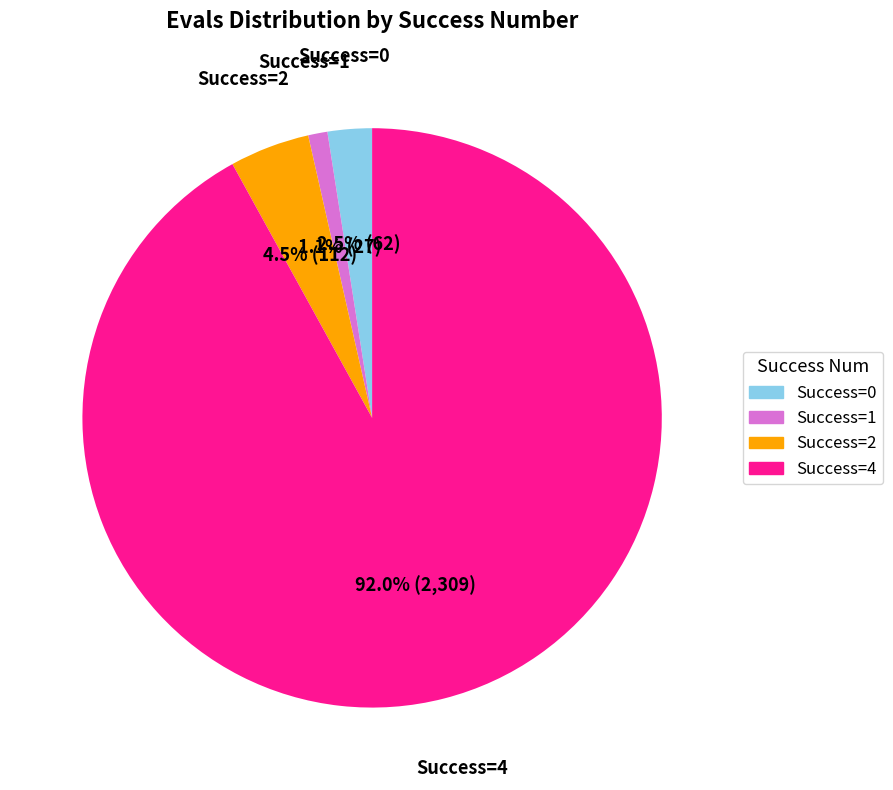

Is there any slice that represents more than half of the pie?

Yes